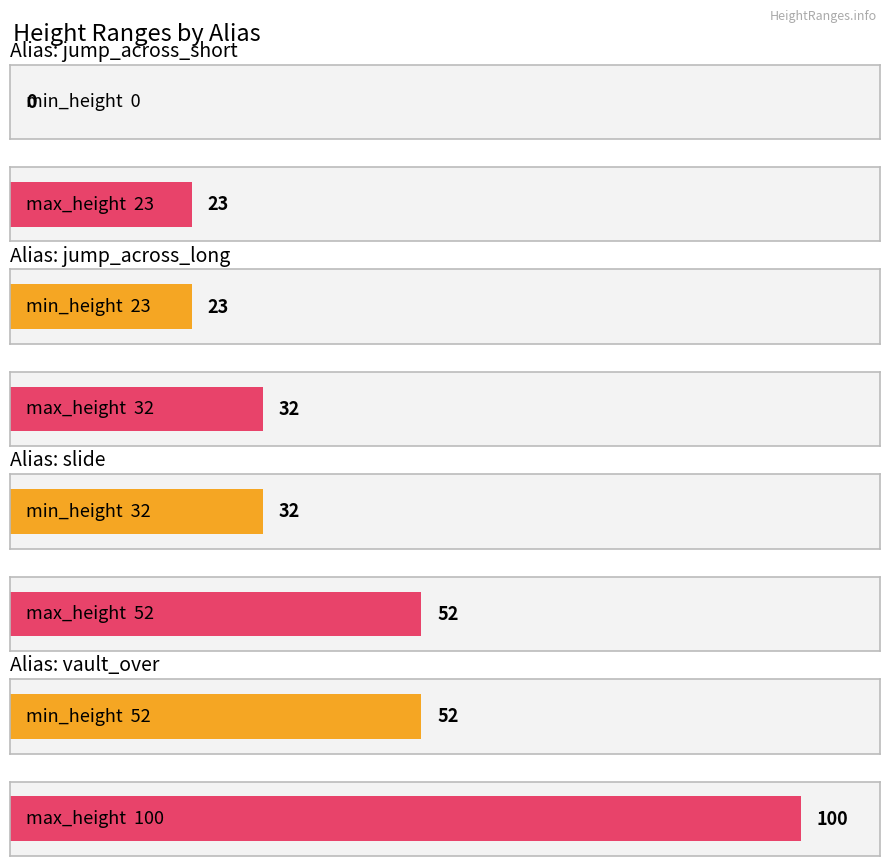

Rank the series by their maximum value, from highest to lowest.

max_height, min_height